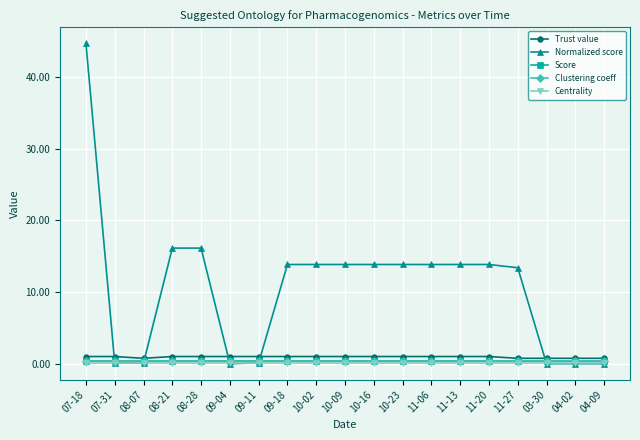

Which series has the widest spread of values?

Normalized score